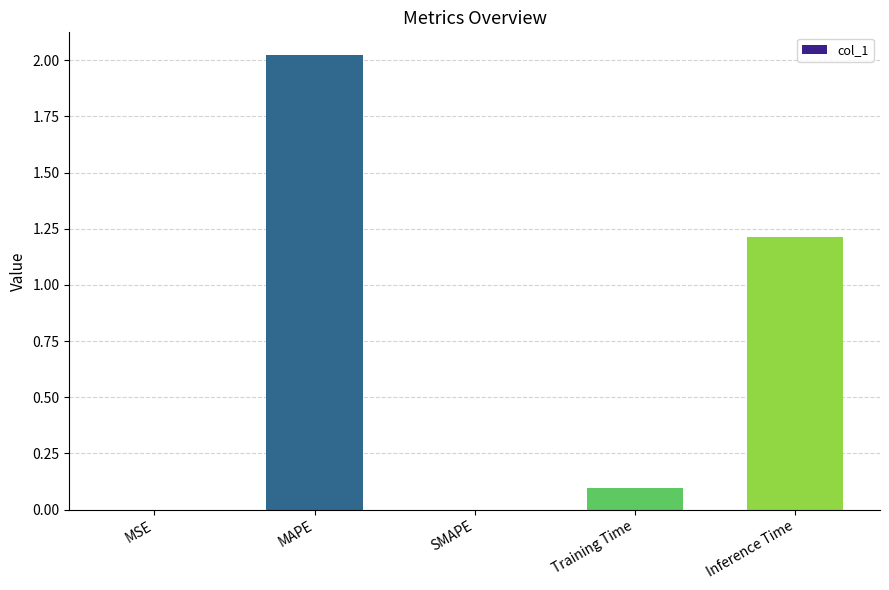

The value at MSE is 0.0. True or false?

True